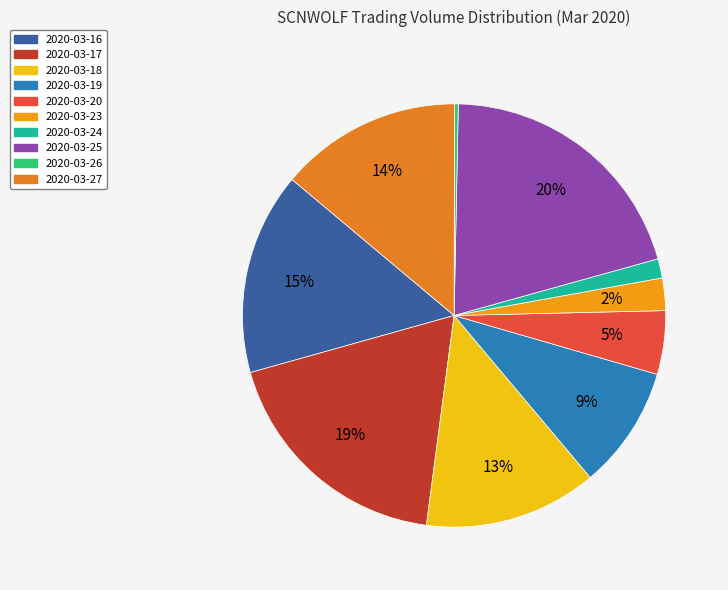

How many segments does this pie chart have?

10